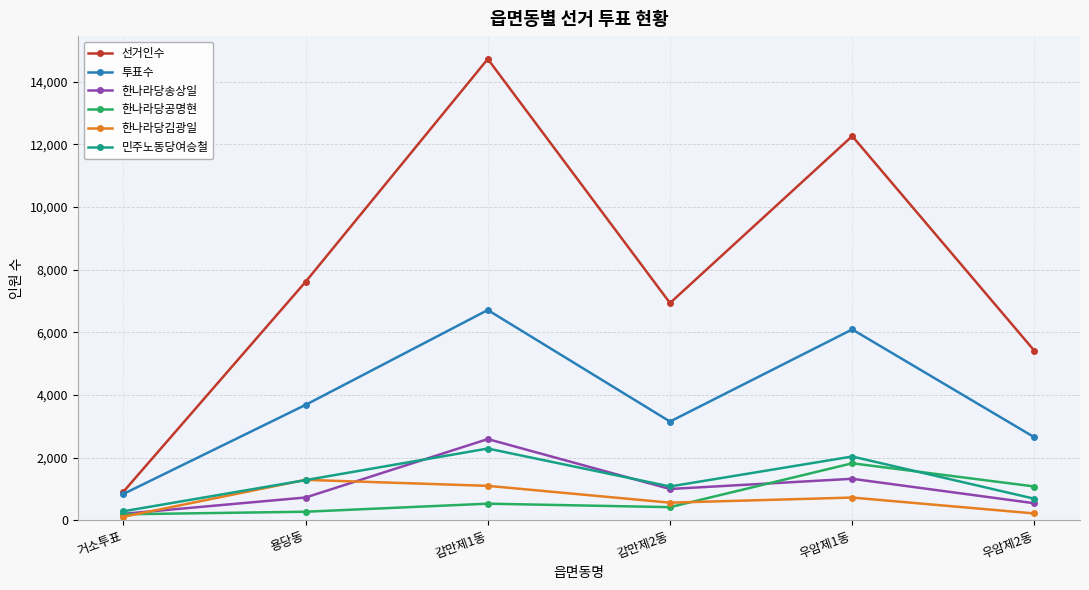

Is it true that 선거인수 equals 1549 at 거소투표?

False